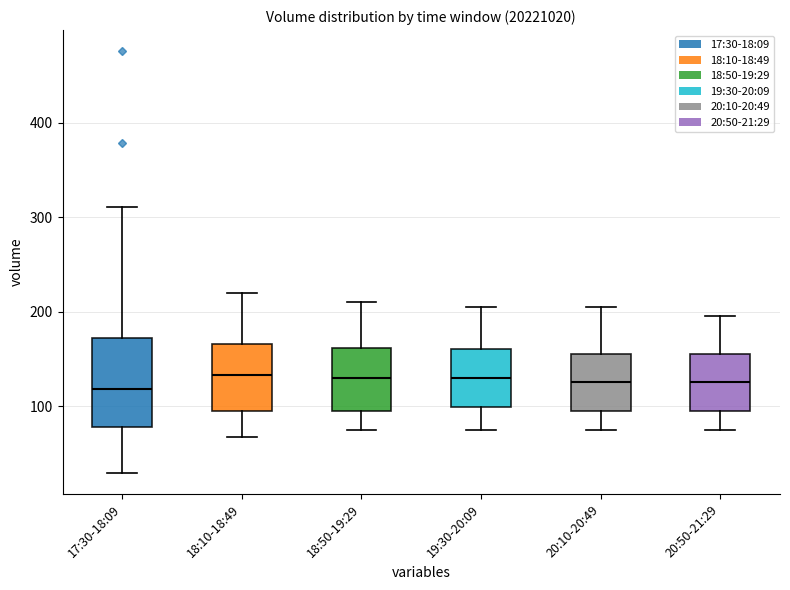

Which box is the tallest, from its lower edge to its upper edge?

17:30-18:09